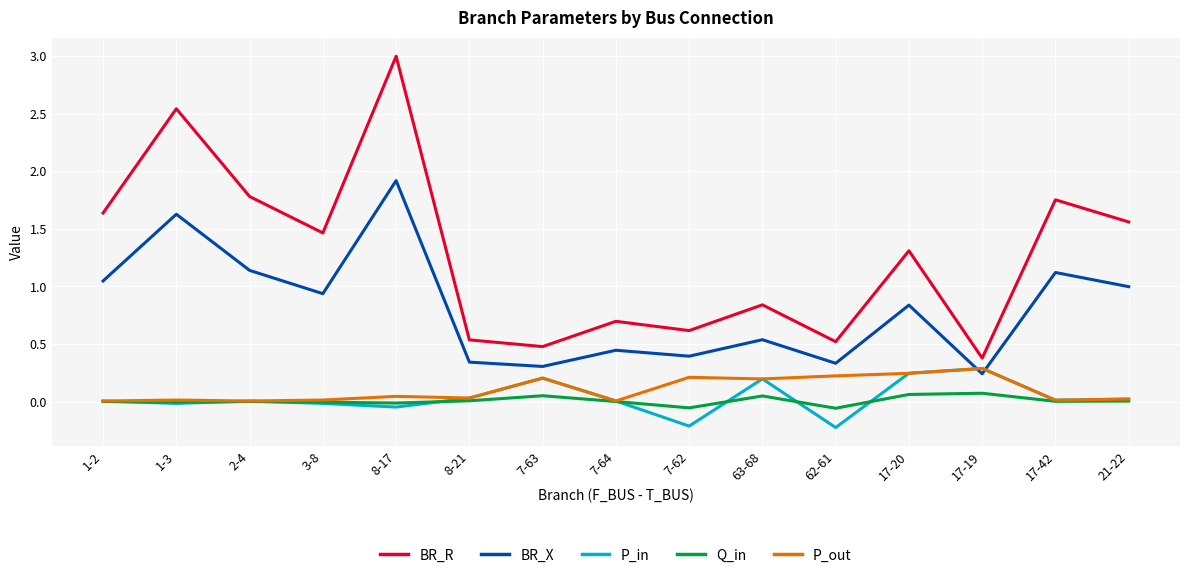

What is the maximum value shown in the chart?

3.0